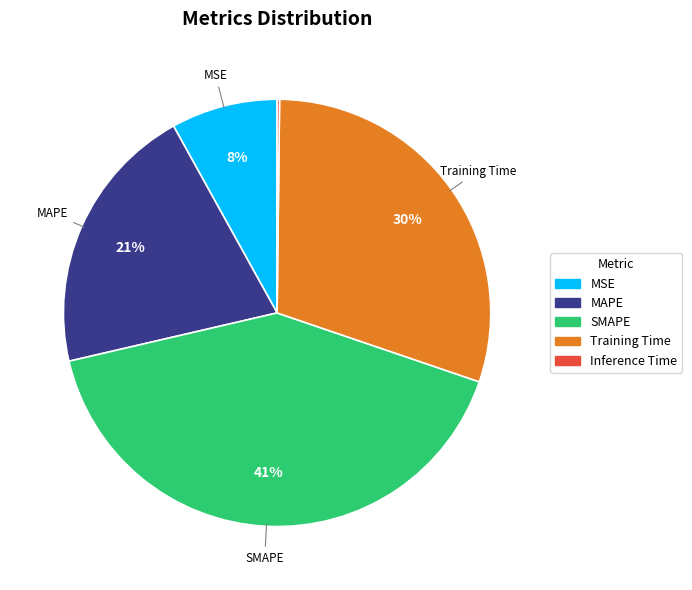

To the nearest percent, what is the difference between the MSE and Training Time slice percentages?

22%